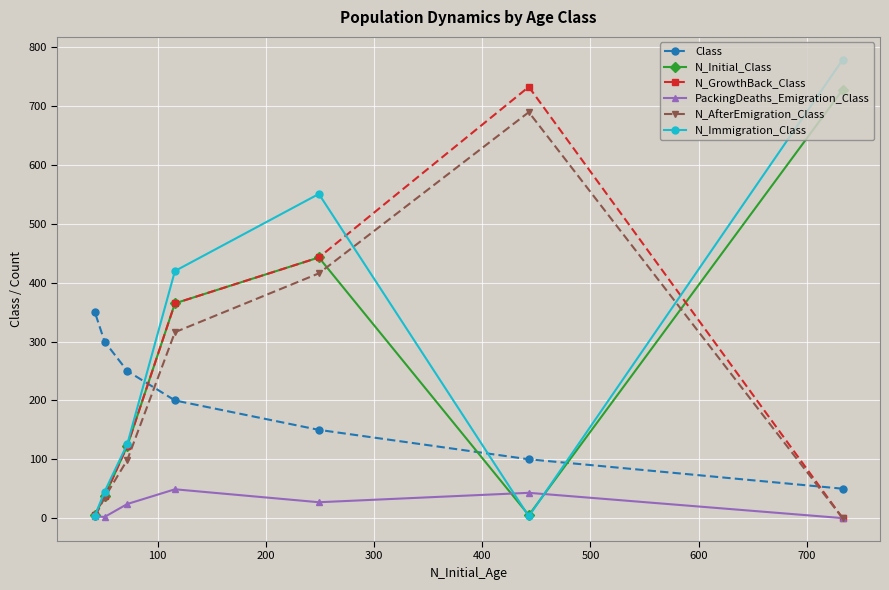

Which series ends up on top after the final intersection of N_Immigration_Class and N_AfterEmigration_Class?

N_Immigration_Class